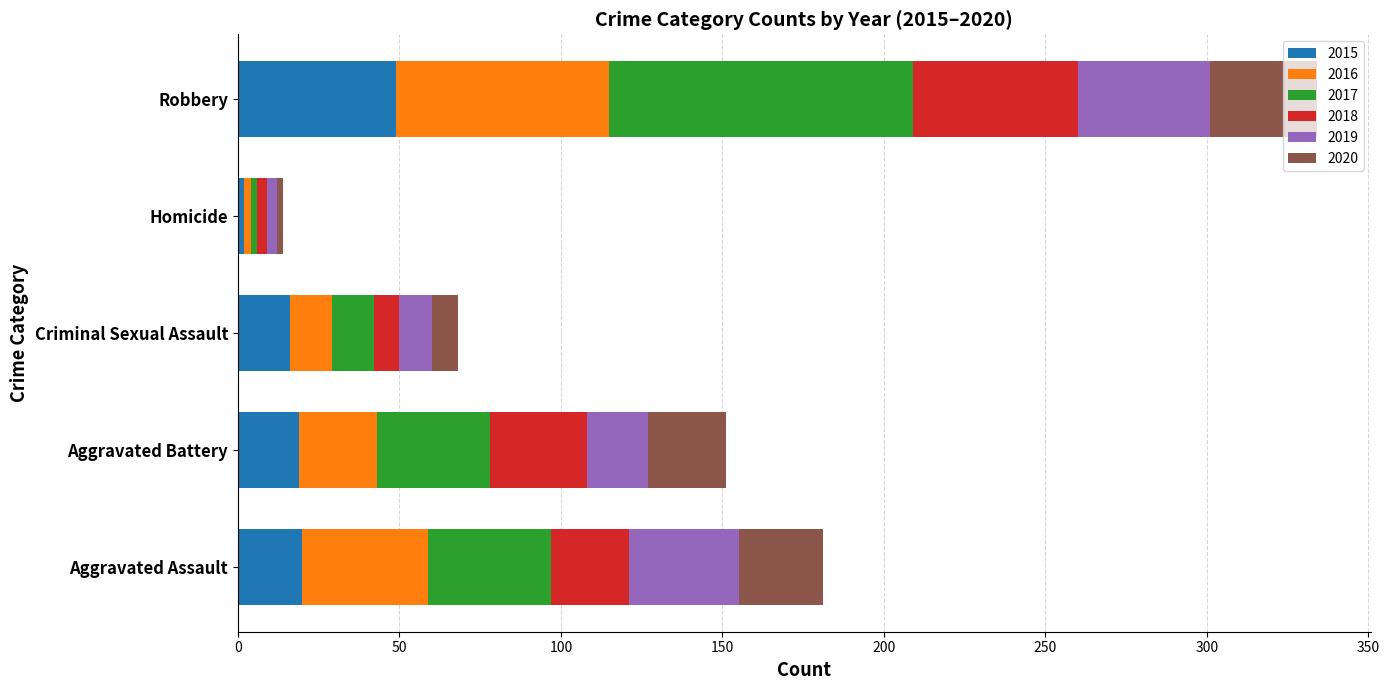

Which category has the highest value in the 2015 series?

Robbery